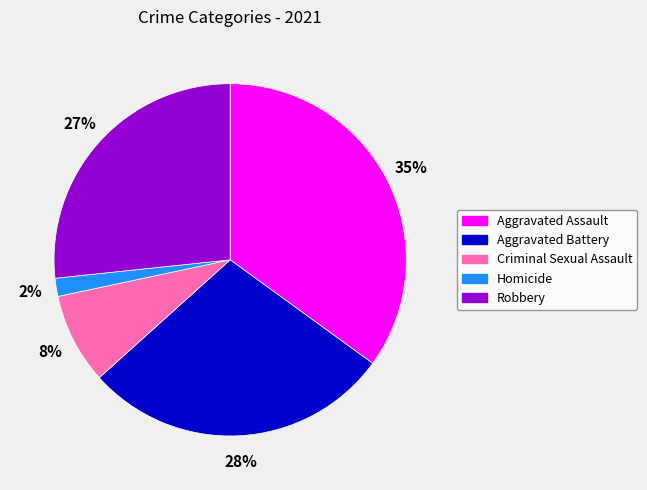

Between Robbery and Homicide, which is larger?

Robbery